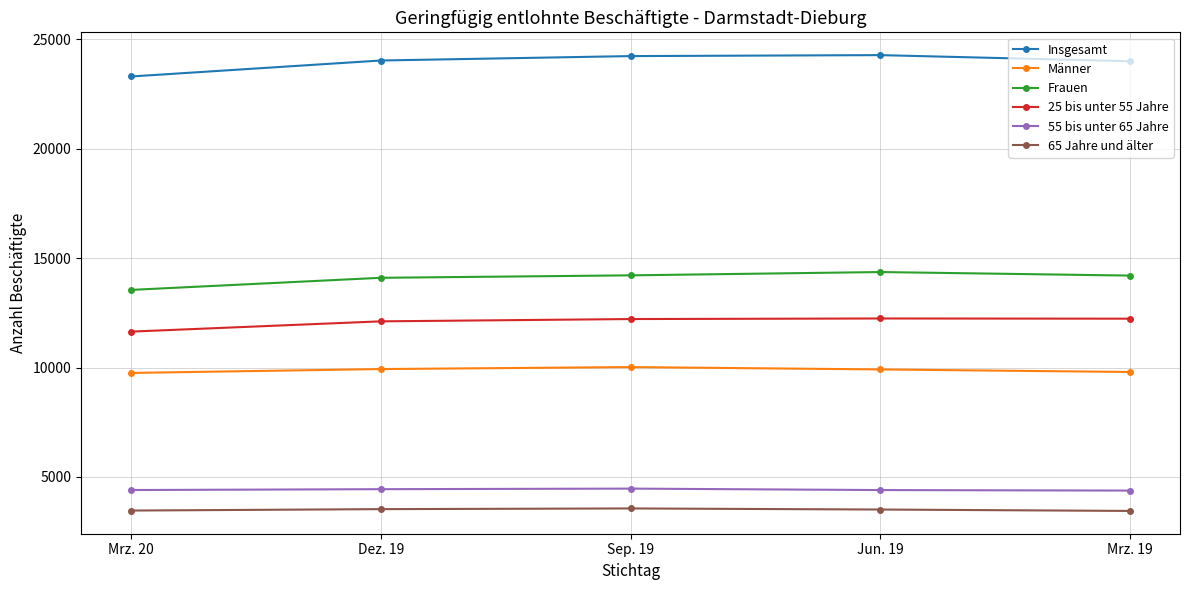

How many data points does each series have?

5